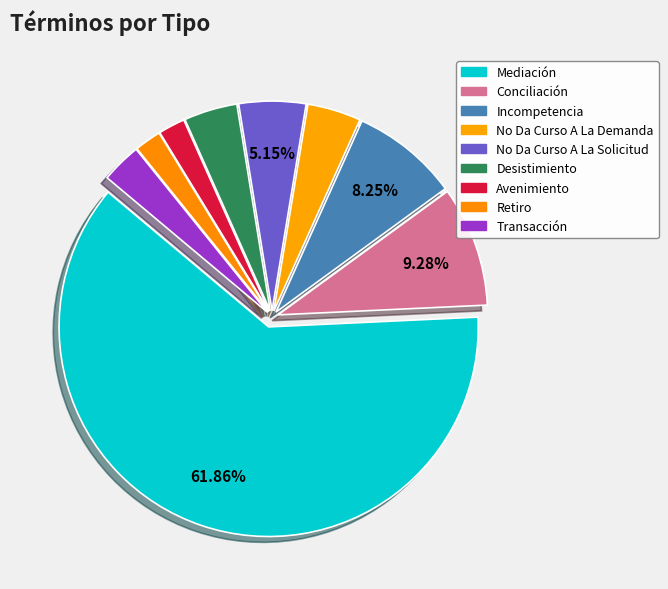

How many segments does this pie chart have?

9